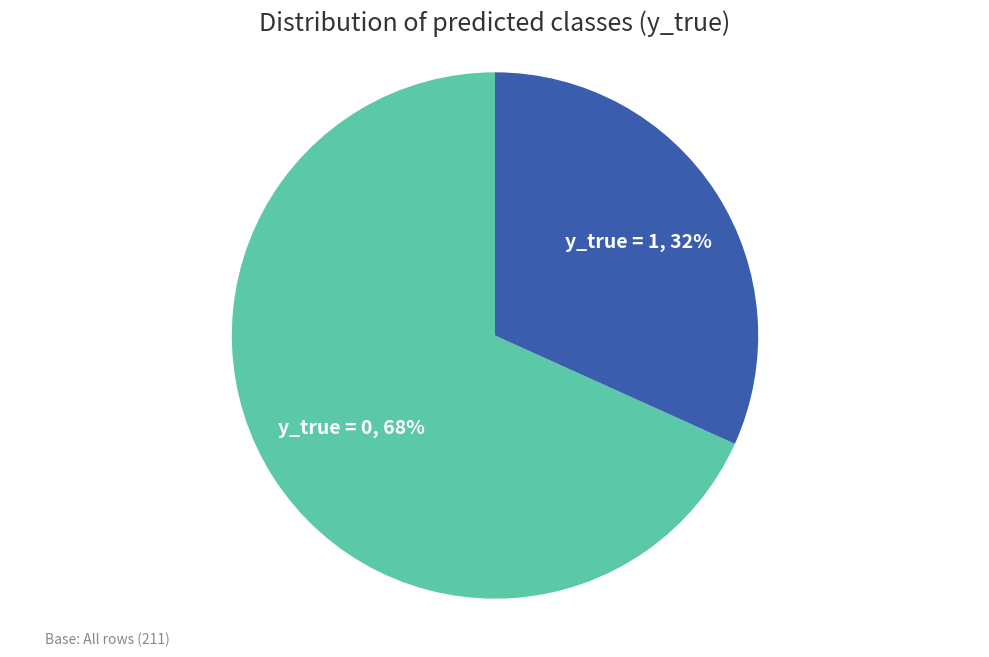

To the nearest percent, what is the average slice percentage?

50%